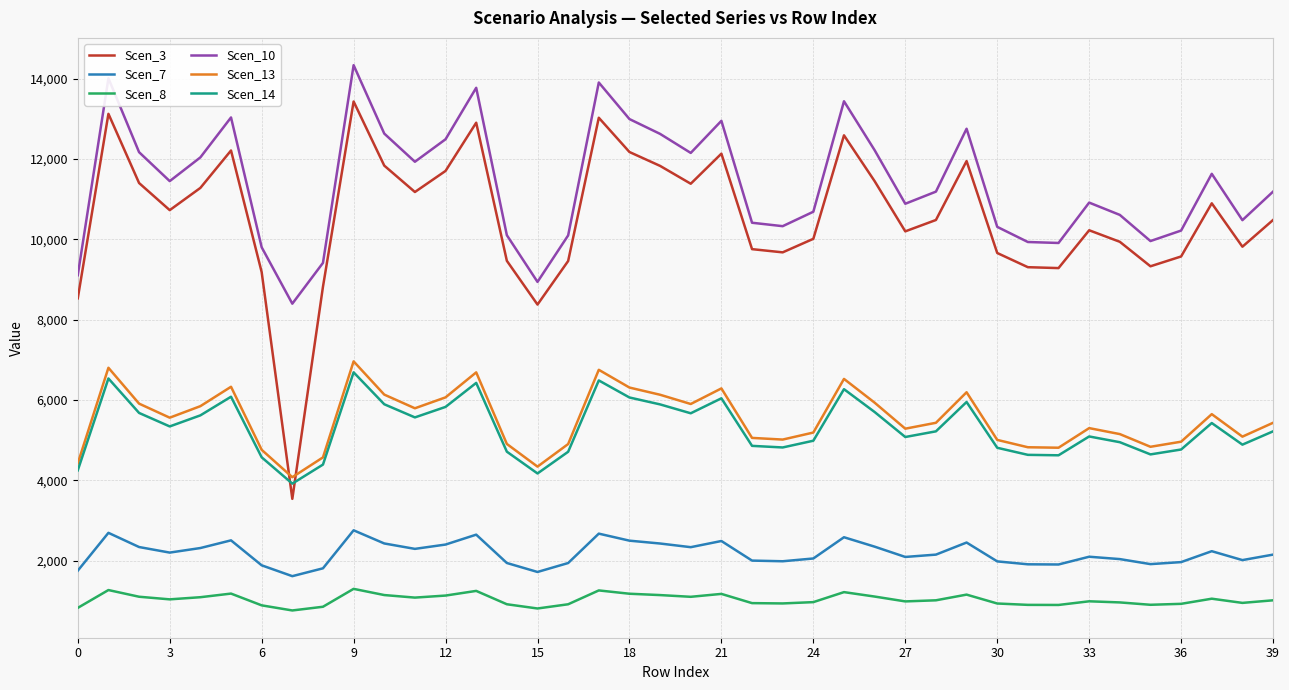

Which series has the widest spread of values?

Scen_3